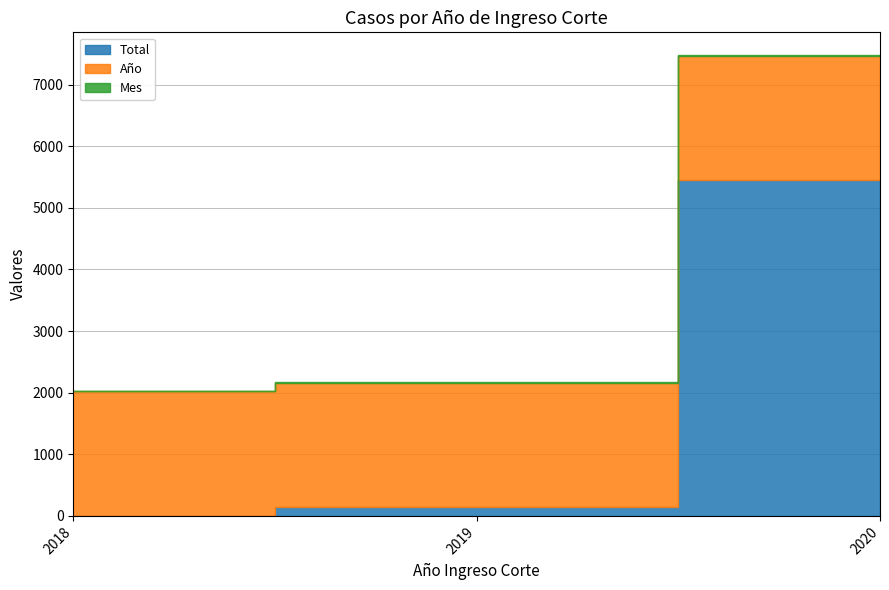

Between 2018 and 2020, which series saw the biggest shift?

Total